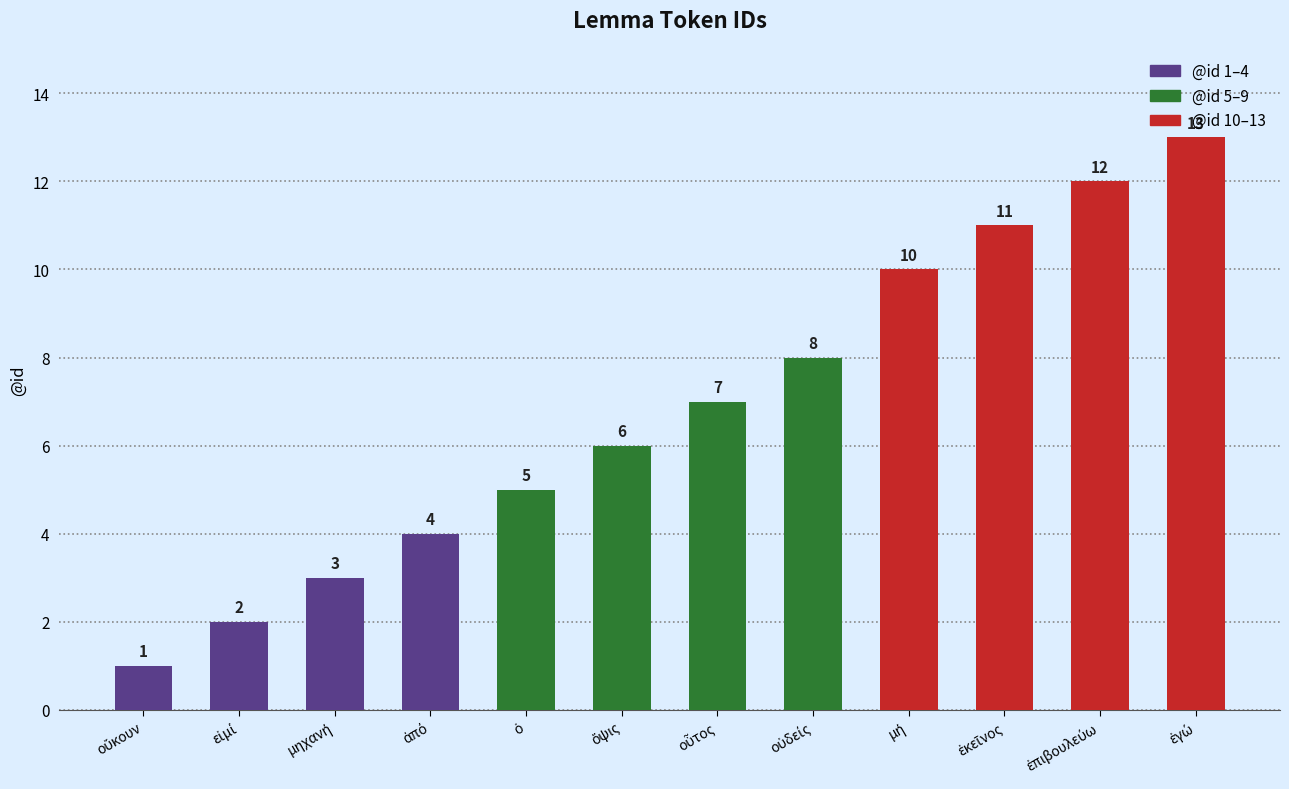

What is the value of the 11th bar from the left?

12